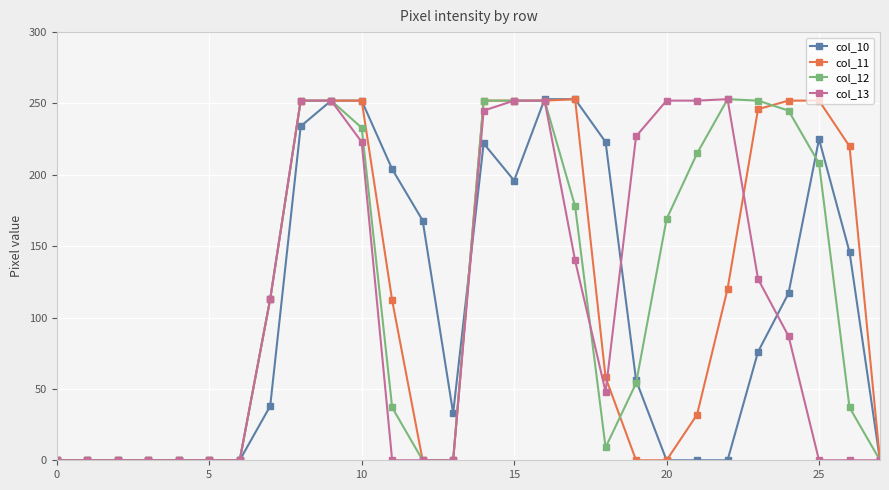

What is the maximum value shown in the chart?

253